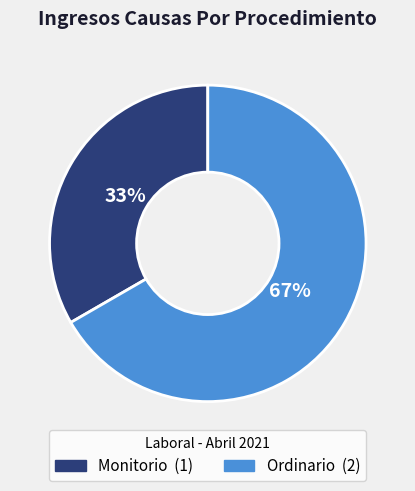

What is the ratio of the value at Ordinario to the value at Monitorio?

2.0